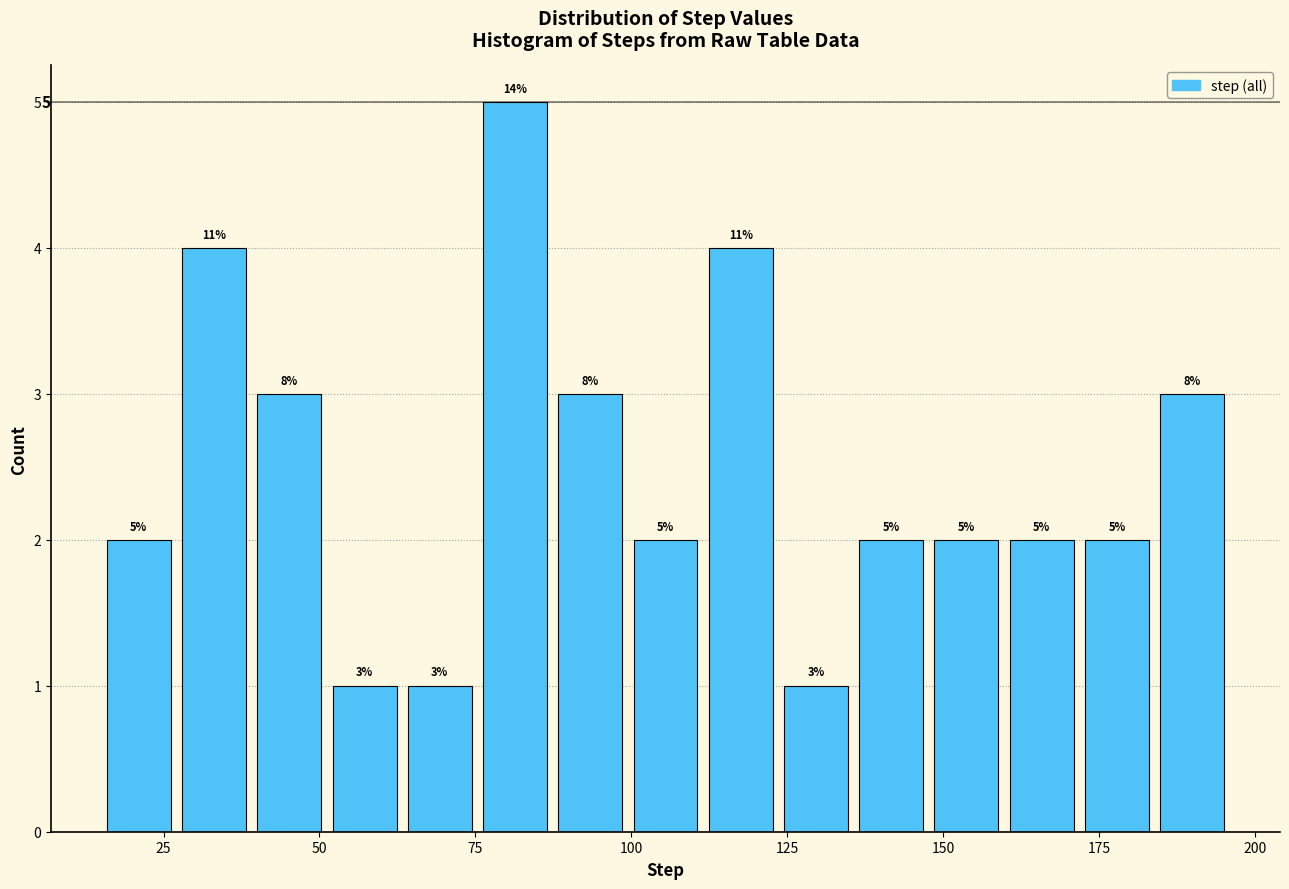

Around what value on the x-axis is the tallest bar? Give the approximate position of its centre, as read against the axis.

80